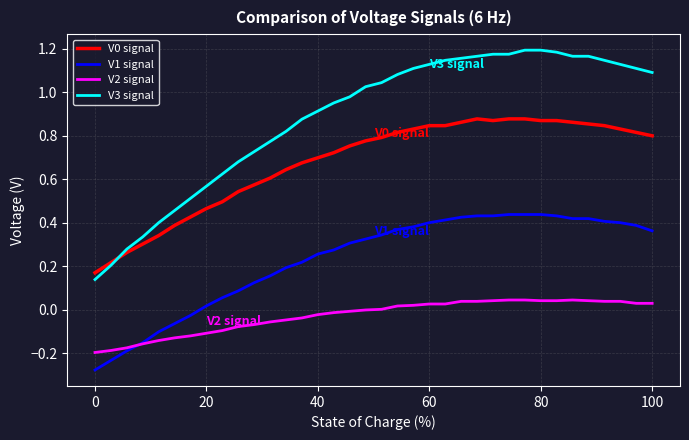

Which series has the widest spread of values?

V3 signal